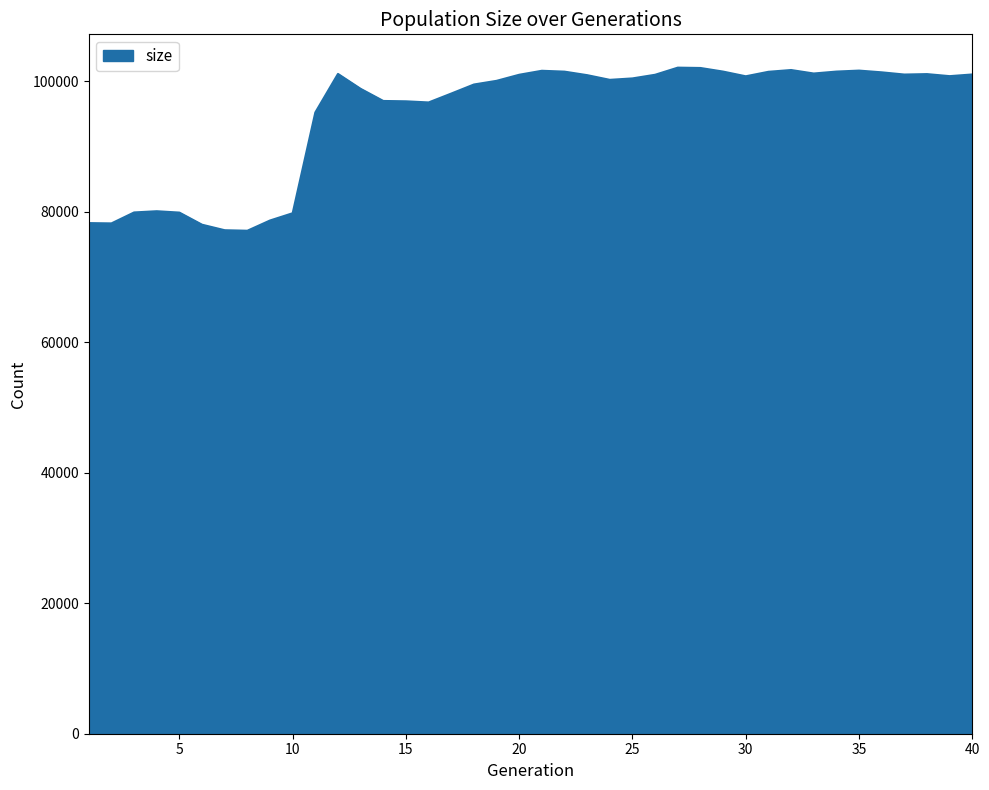

What is the difference between the maximum and minimum values?

24993